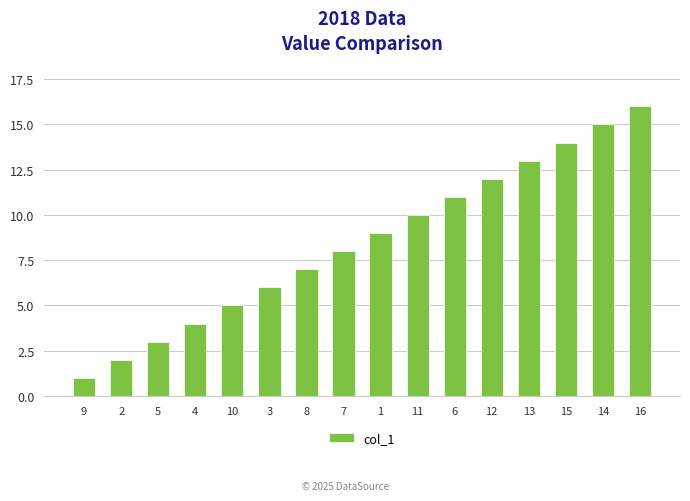

Reading left to right, extract all data points from this chart.

1	2	3	4	5	6	7	8	9	10	11	12	13	14	15	16